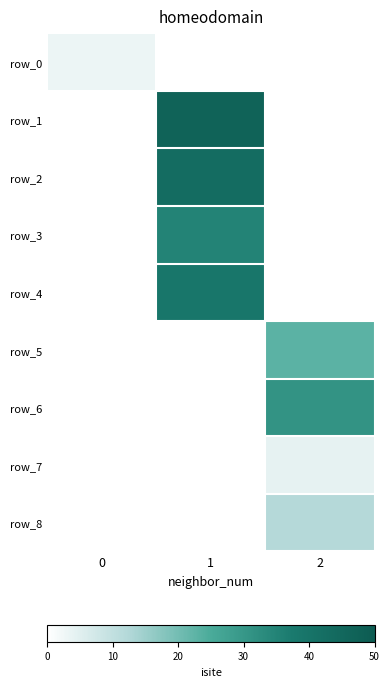

At how many categories does at least one series exceed 3?

2